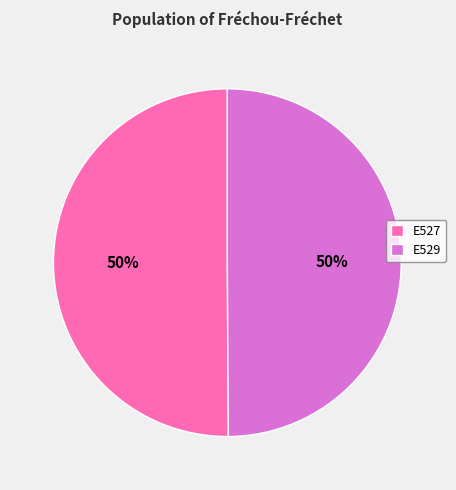

How many slices are in this pie chart?

2